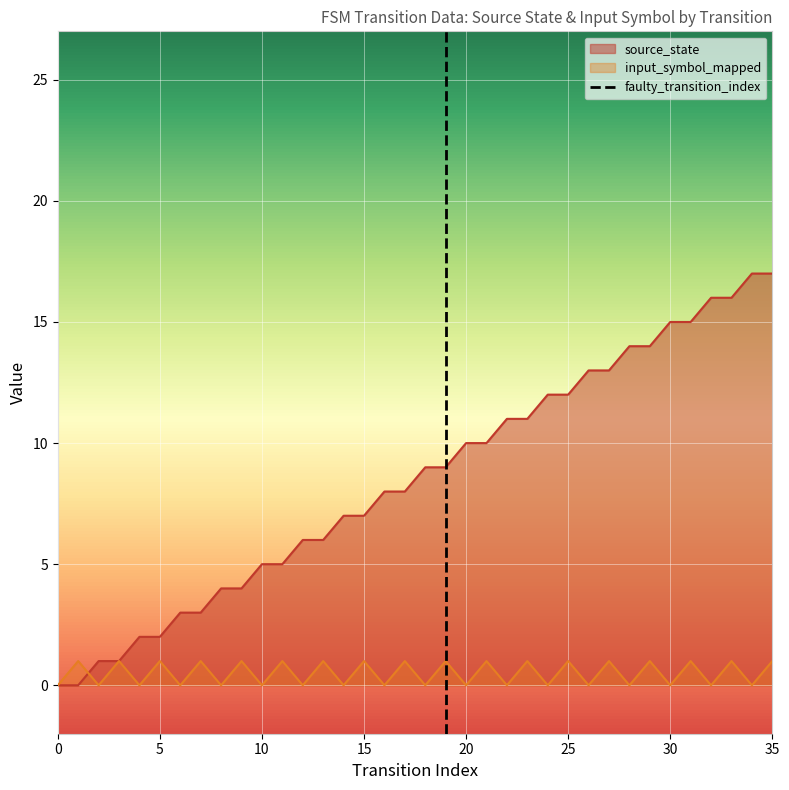

Is it true that input_symbol_mapped equals 0 at 15?

False